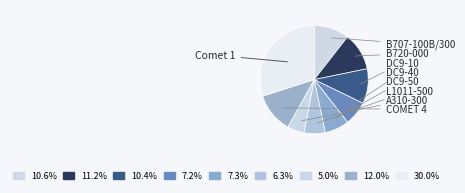

Count the number of slices in the pie.

9